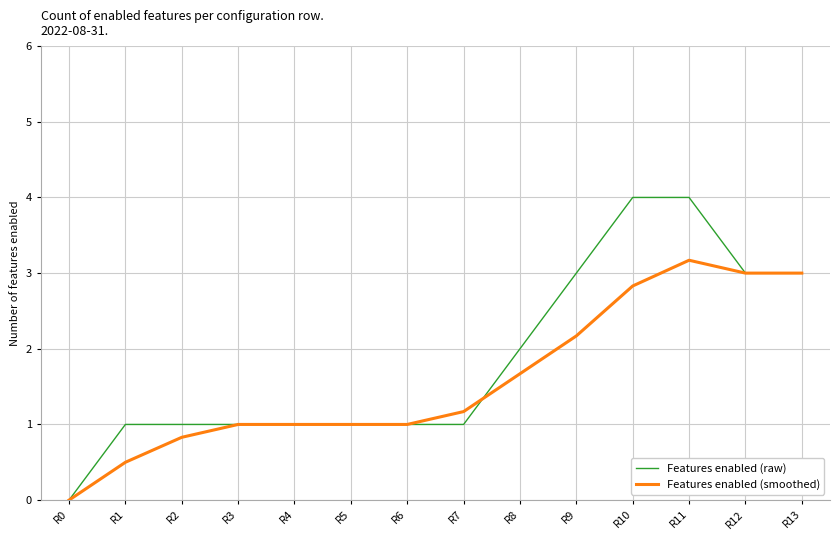

What is the average value of the Features enabled (smoothed) series?

1.6